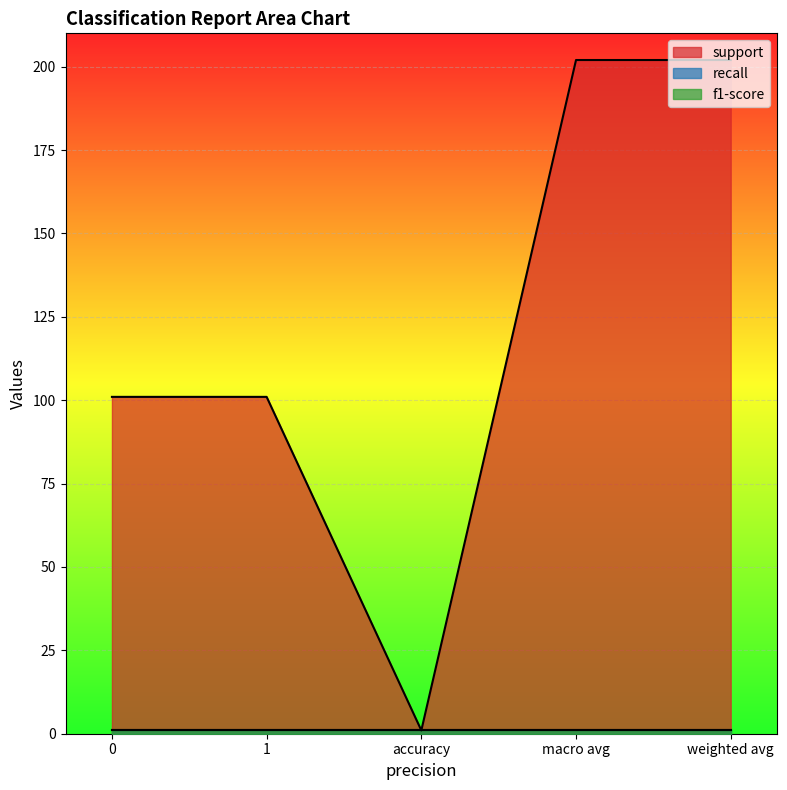

Reading left to right, what are all the values shown in this chart?

support: 101	101	1	202	202
recall: 1	1	1	1	1
f1-score: 1	1	1	1	1